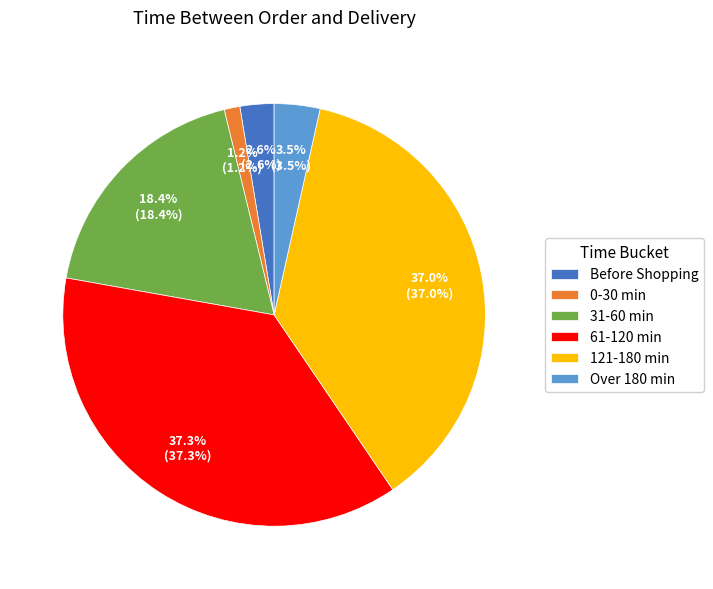

What percentage is NOT represented by 61-120 min?

62.7%